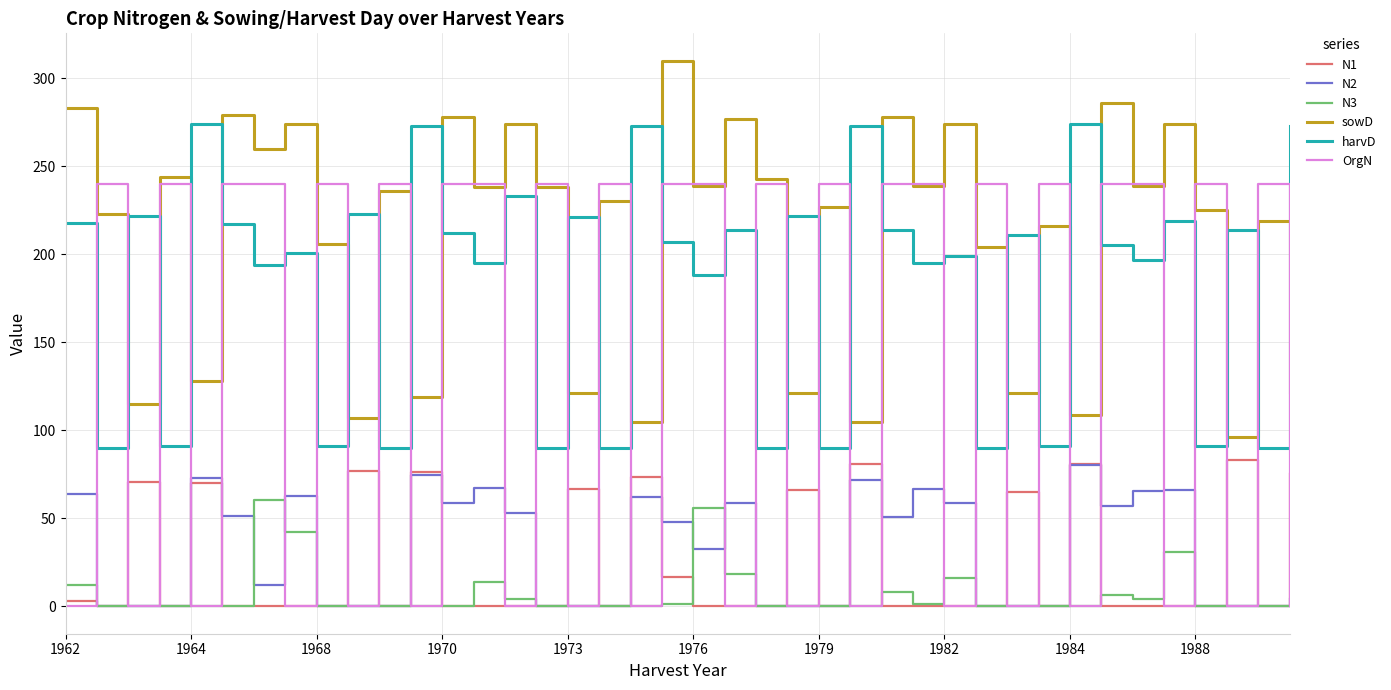

True or false: N2 and sowD cross at least once.

False